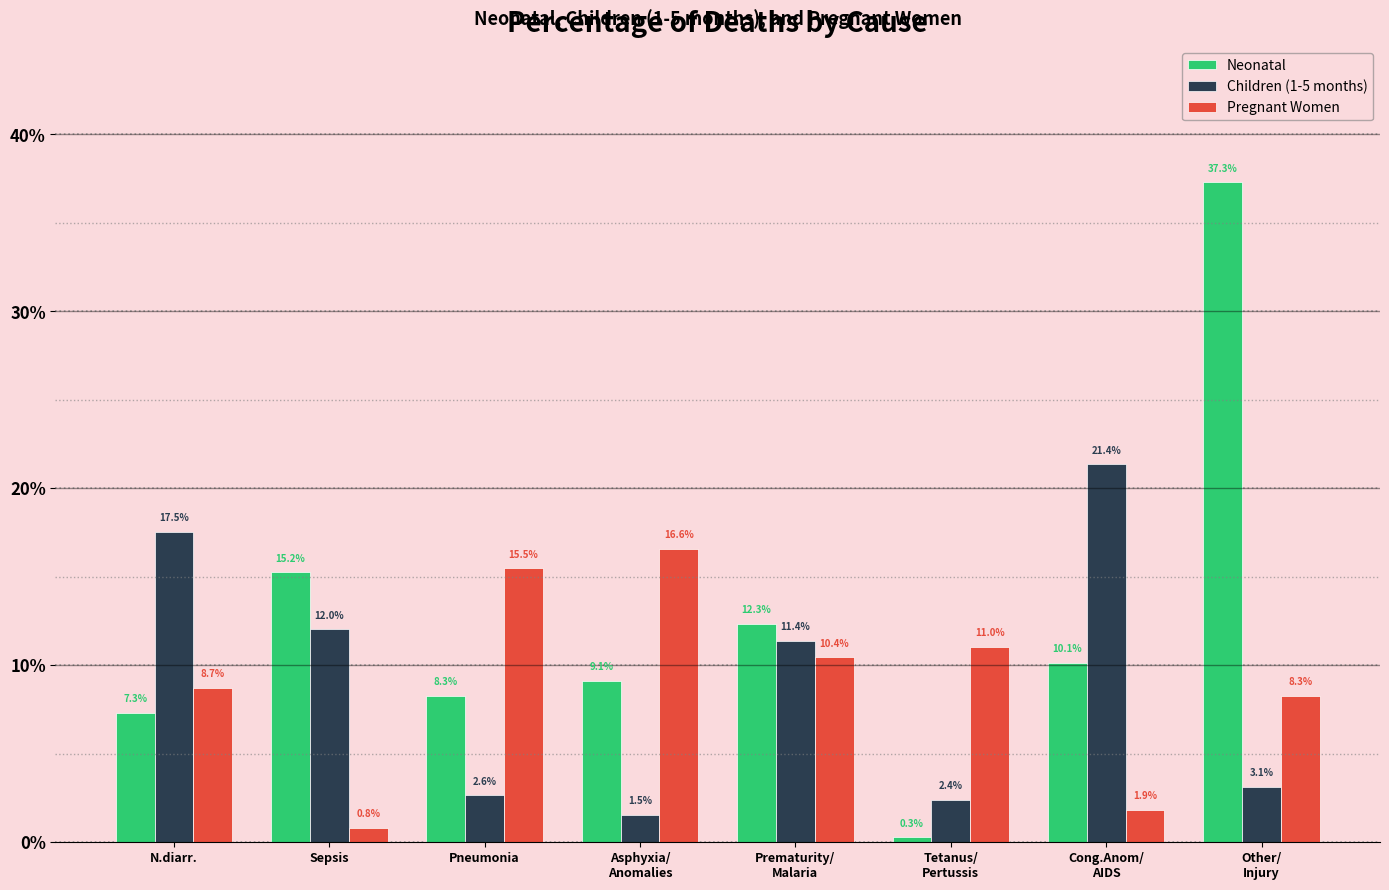

Is it true that Pregnant Women equals 0.1 at Other/
Injury?

False